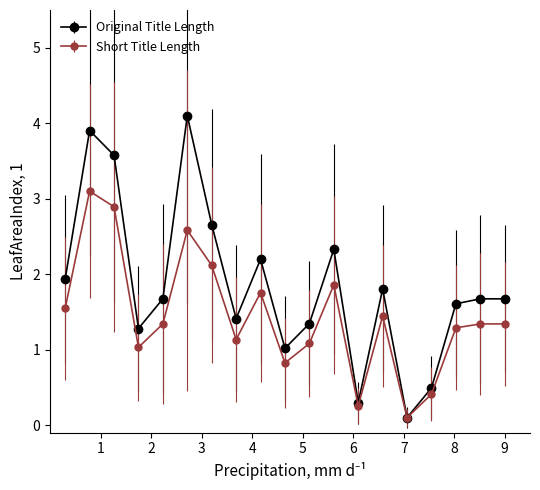

Reading left to right, transcribe all the data shown in this chart.

Original Title Length: 1.9	3.9	3.6	1.3	1.7	4.1	2.7	1.4	2.2	1.0	1.3	2.3	0.3	1.8	0.1	0.5	1.6	1.7	1.7
Short Title Length: 1.5	3.1	2.9	1.0	1.3	2.6	2.1	1.1	1.8	0.8	1.1	1.9	0.3	1.4	0.1	0.4	1.3	1.3	1.3